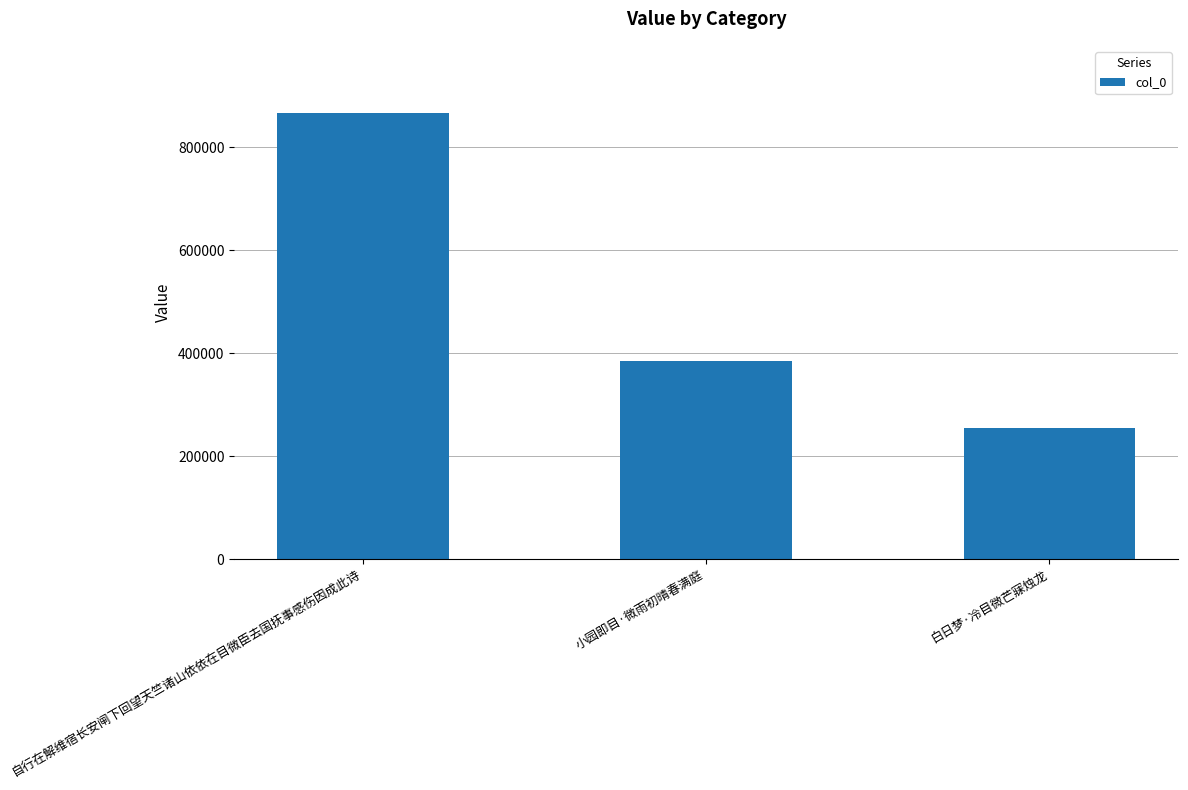

Rank the categories by value from lowest to highest.

白日梦·冷目微芒寐烛龙, 小园即目·微雨初晴春满庭, 自行在解维宿长安闸下回望天竺诸山依依在目微臣去国抚事感伤因成此诗